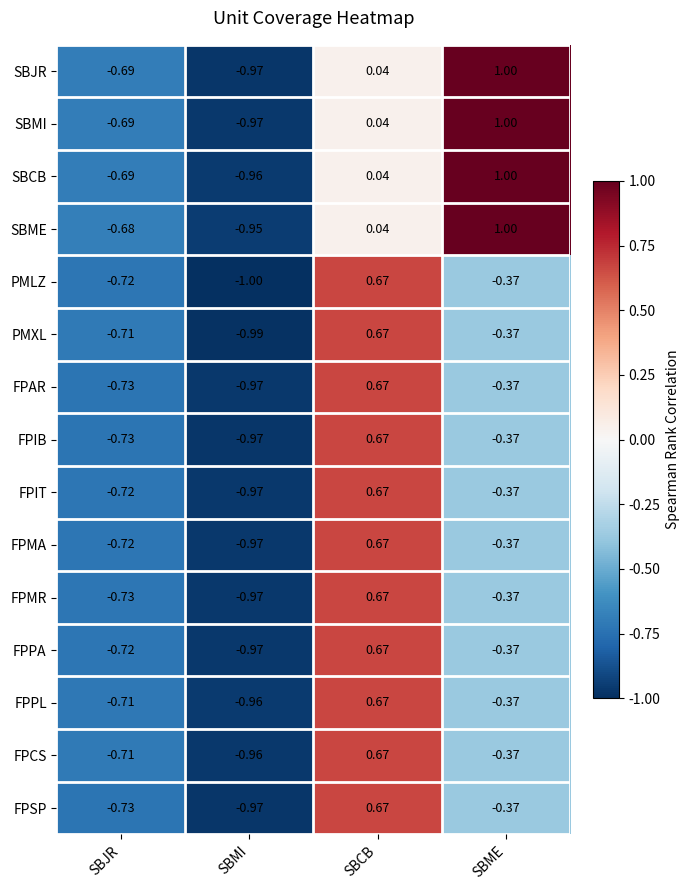

Which category has the highest value in the FPAR series?

SBCB